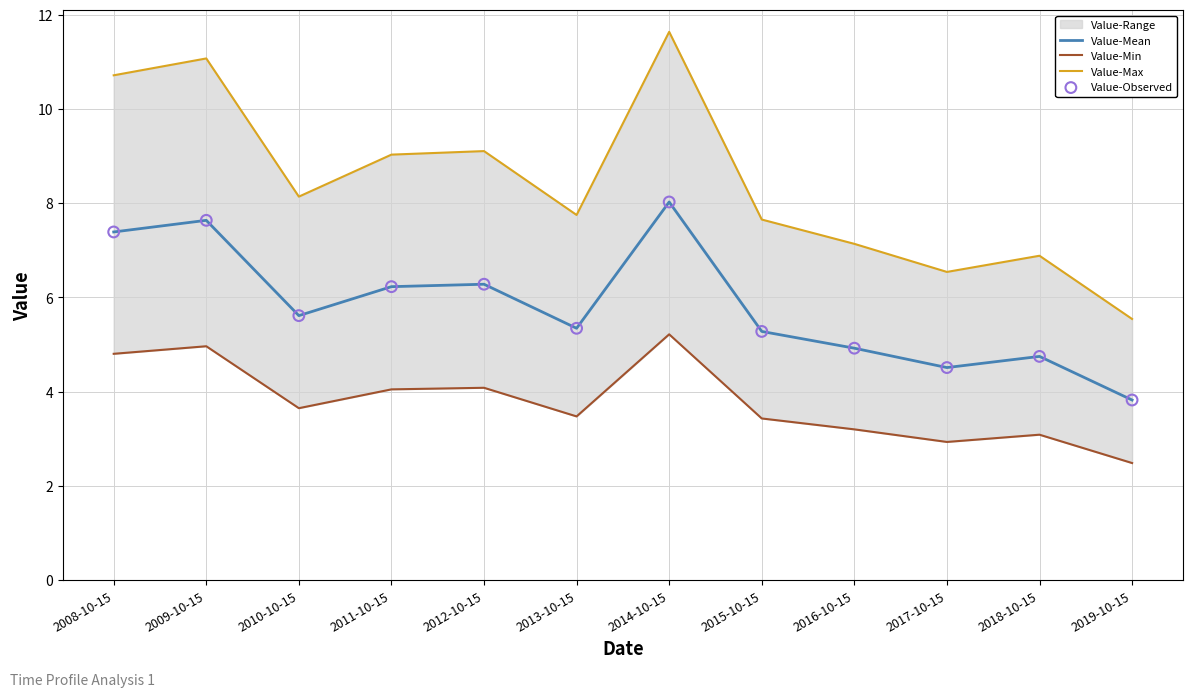

What is the total value across all series at 2017-10-15?

18.5